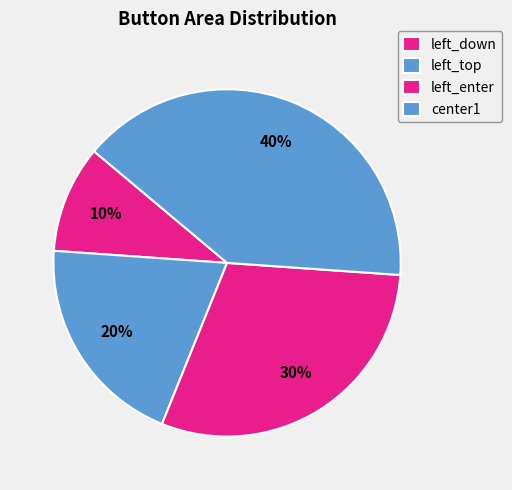

How many segments does this pie chart have?

4